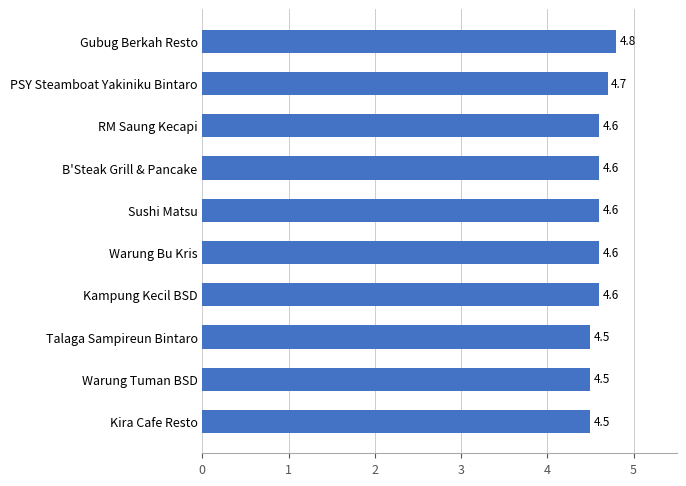

Count the values in the range 4 to 5.

10